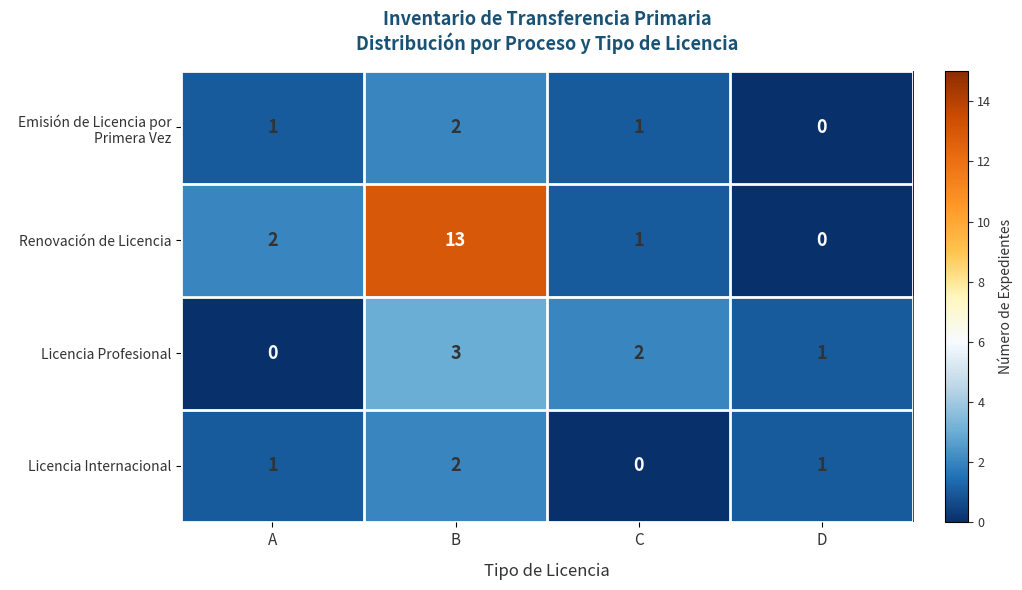

How many series are shown in this chart?

4